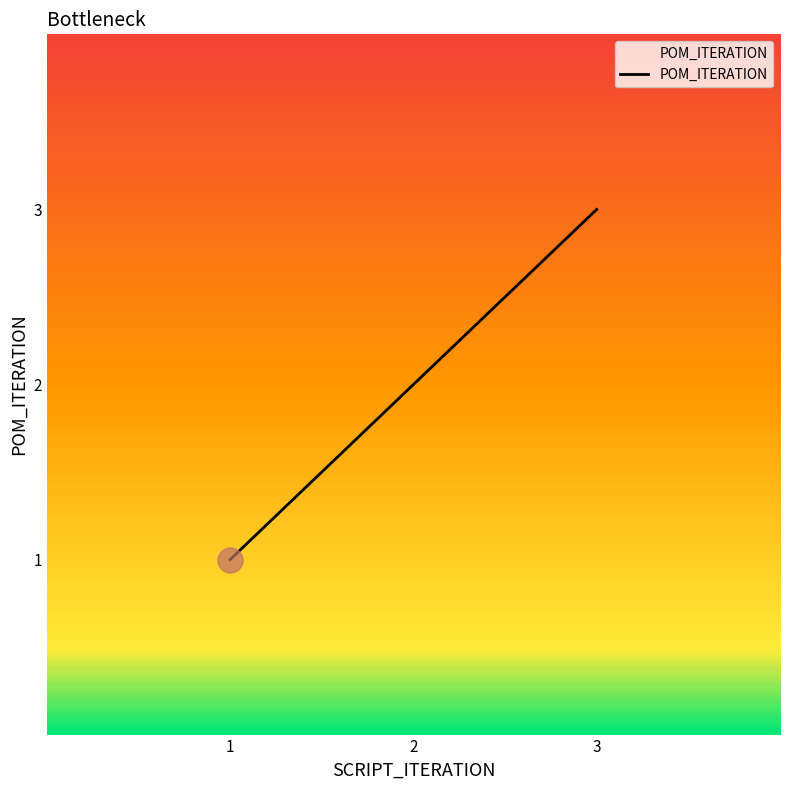

What is the change in value from 1 to 3?

+2